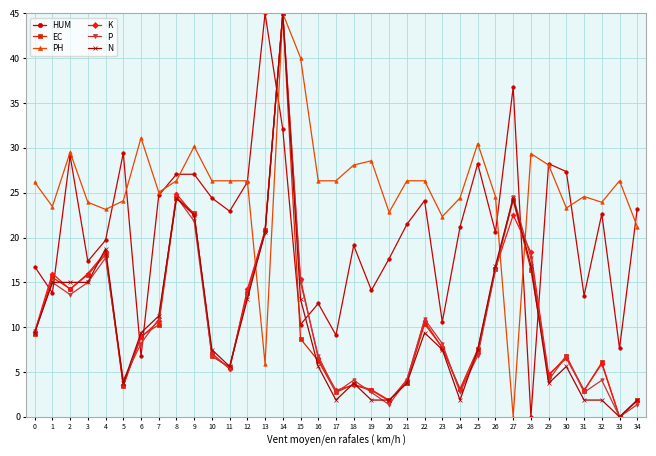

How many data points in EC are less than 7?

16